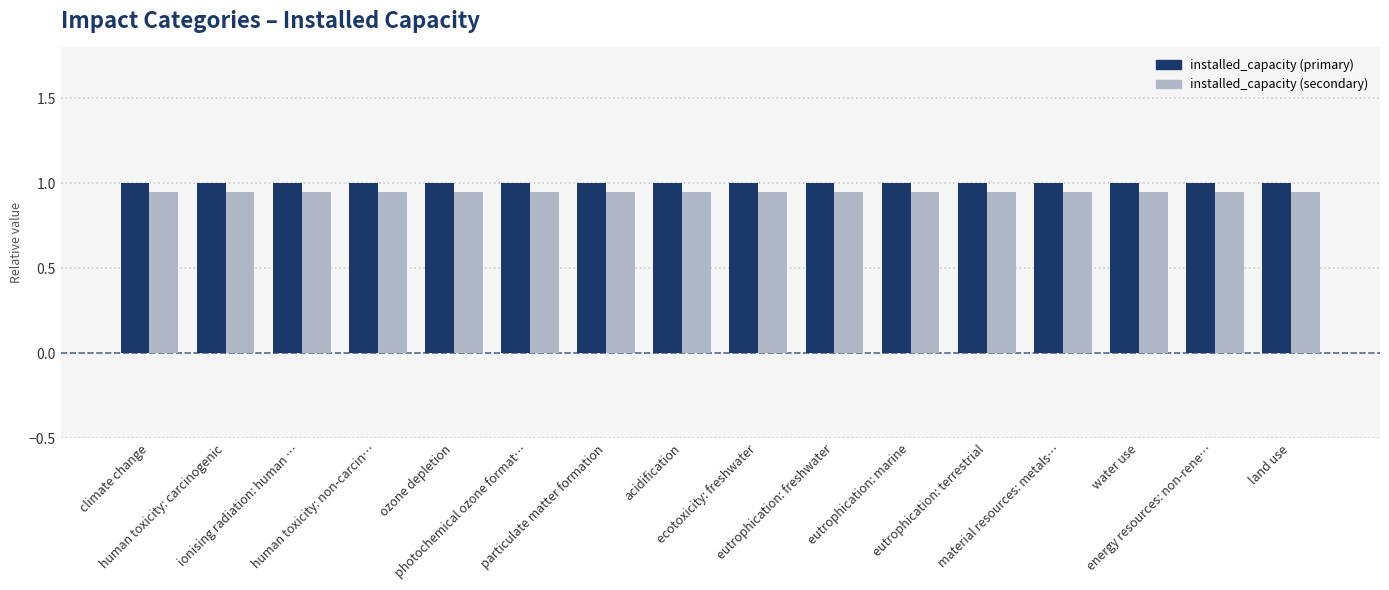

How many groups of bars are there?

16